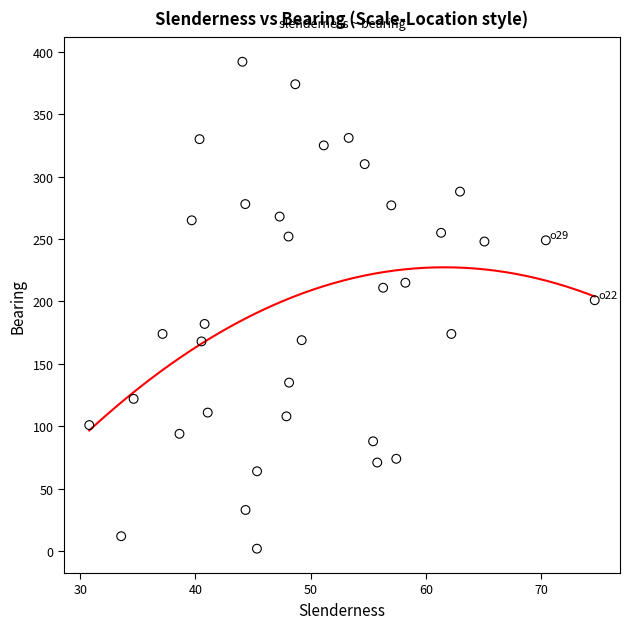

What is the range of Y values (max minus min)?

390